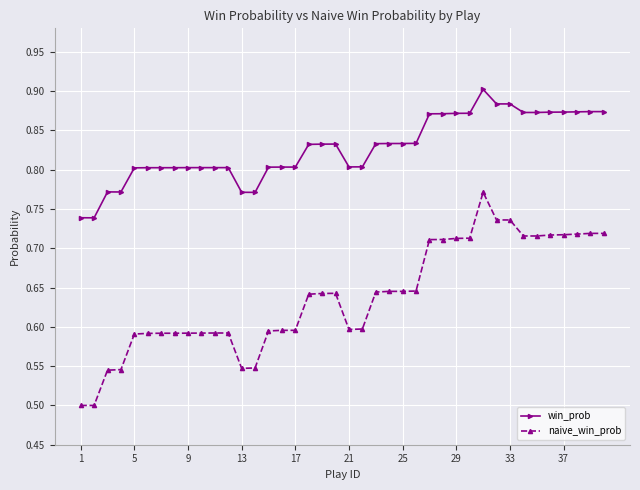

Count the naive_win_prob values in the range 0 to 1.

40